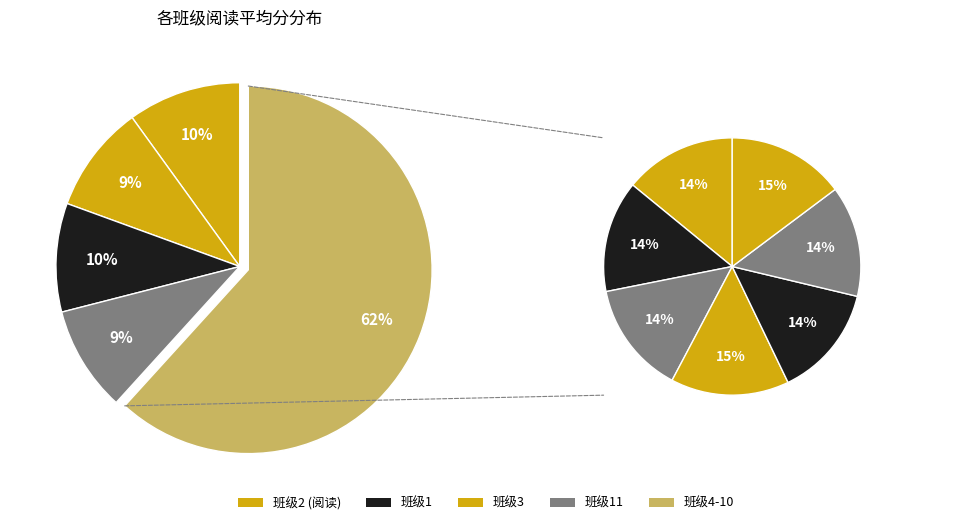

Which category has the smallest portion of the pie?

9